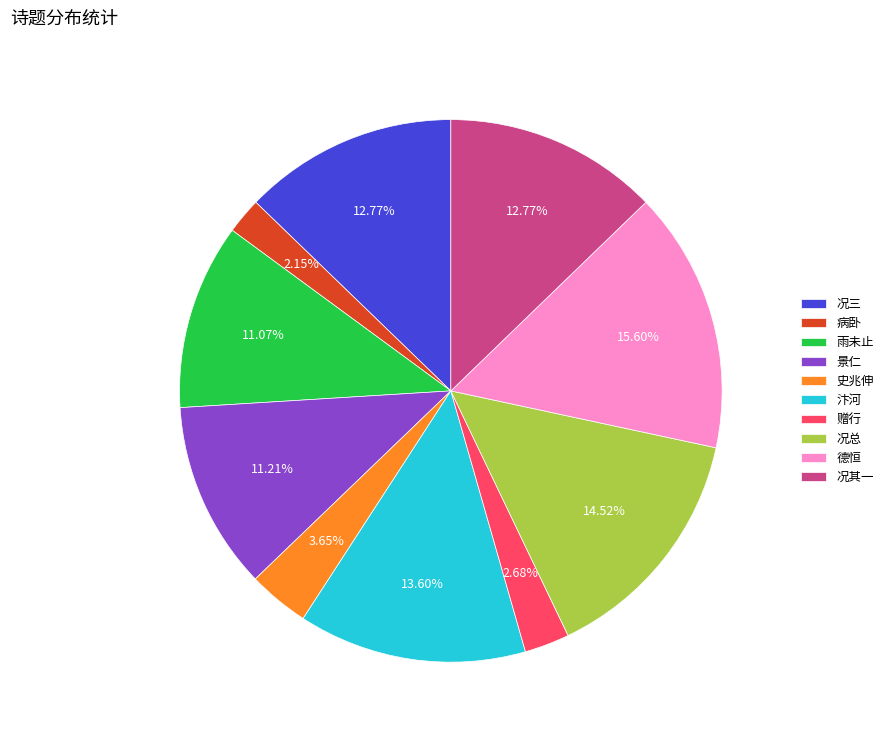

Combined, do 赠行 and 况其一 account for over 50%?

No